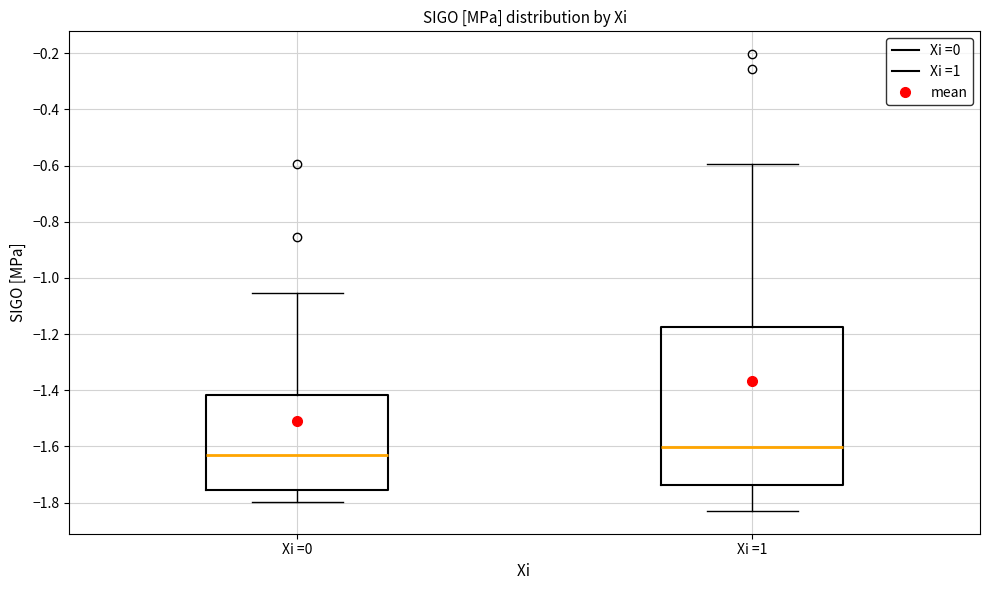

Reading left to right, read every box against the y-axis: the position of its median line, the range the box covers, and the ends of its whiskers. The values are not printed on the chart, so give them approximately, as read against the axis.

Xi =0: median -1.62, box -1.76 to -1.42, whiskers -1.80 to -1.06
Xi =1: median -1.60, box -1.74 to -1.18, whiskers -1.82 to -0.60